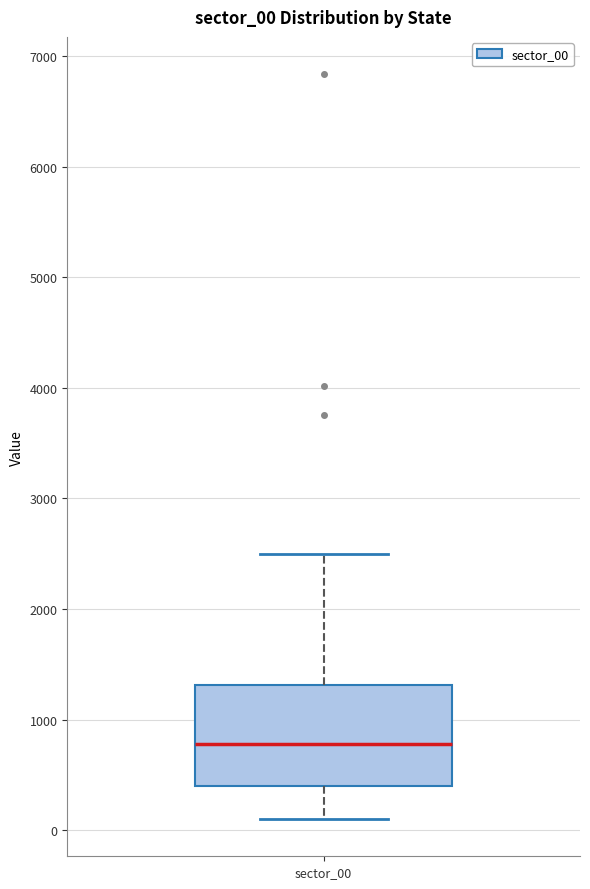

Transcribe this box plot: give where the median line is, the range the box spans, and where the two whiskers end, as read against the y-axis. The values are not printed on the chart, so give them approximately, as read against the axis.

median 800, box 400 to 1300, whiskers 100 to 2500